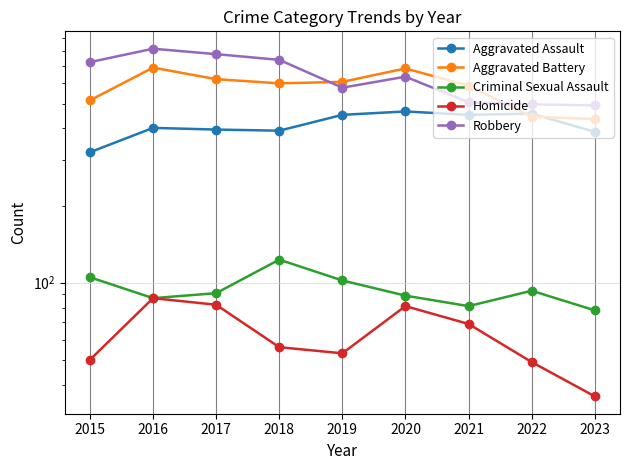

What is the minimum value for Homicide?

36